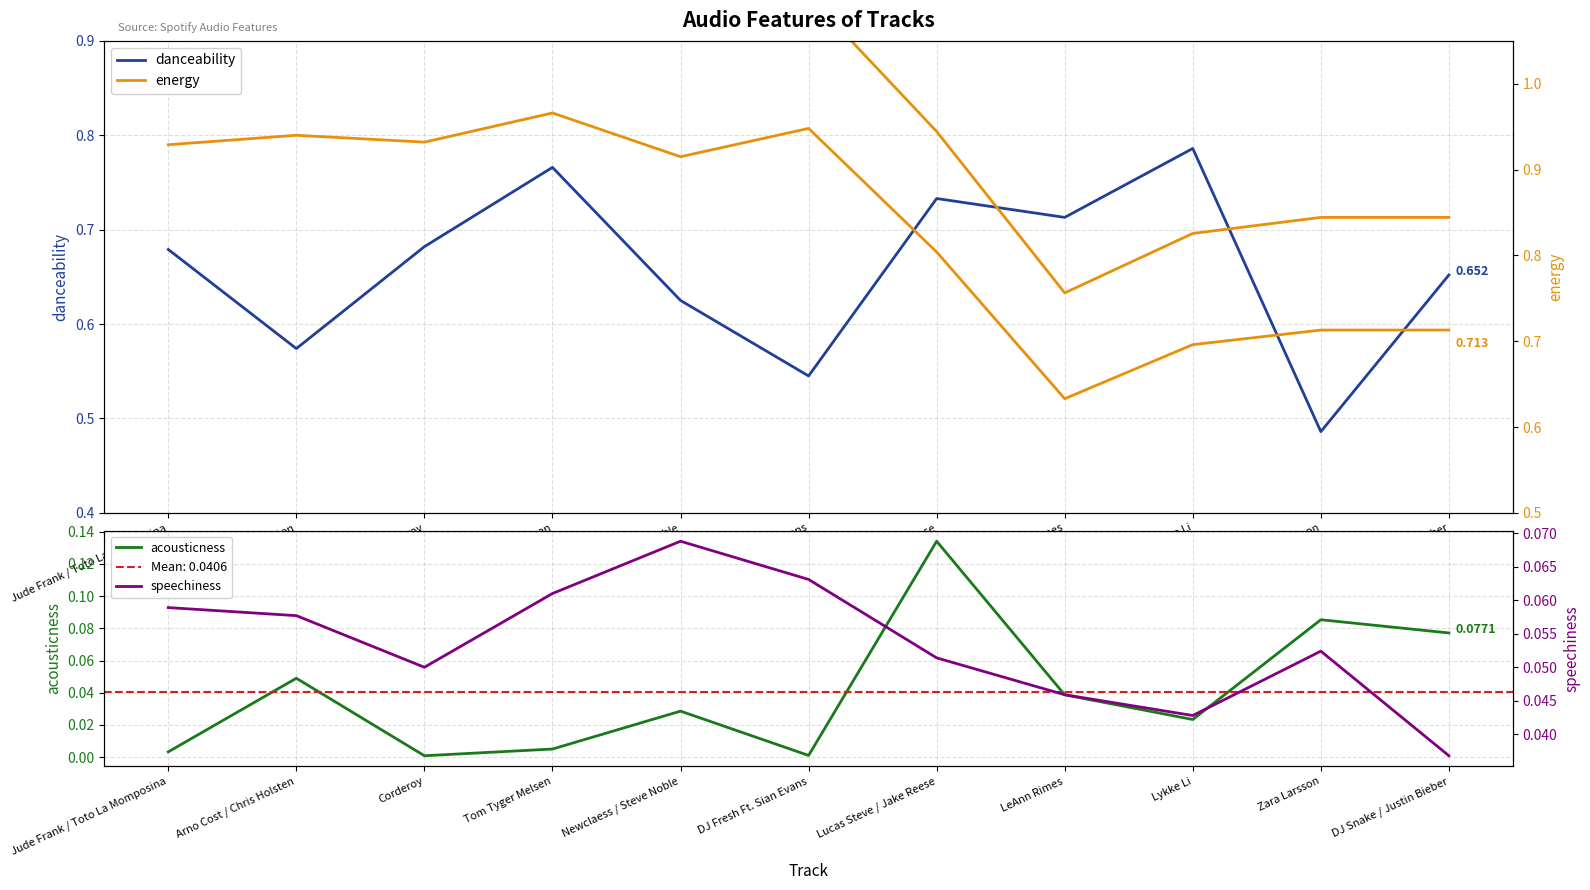

What is the label of the 9th point from the left?

Lykke Li